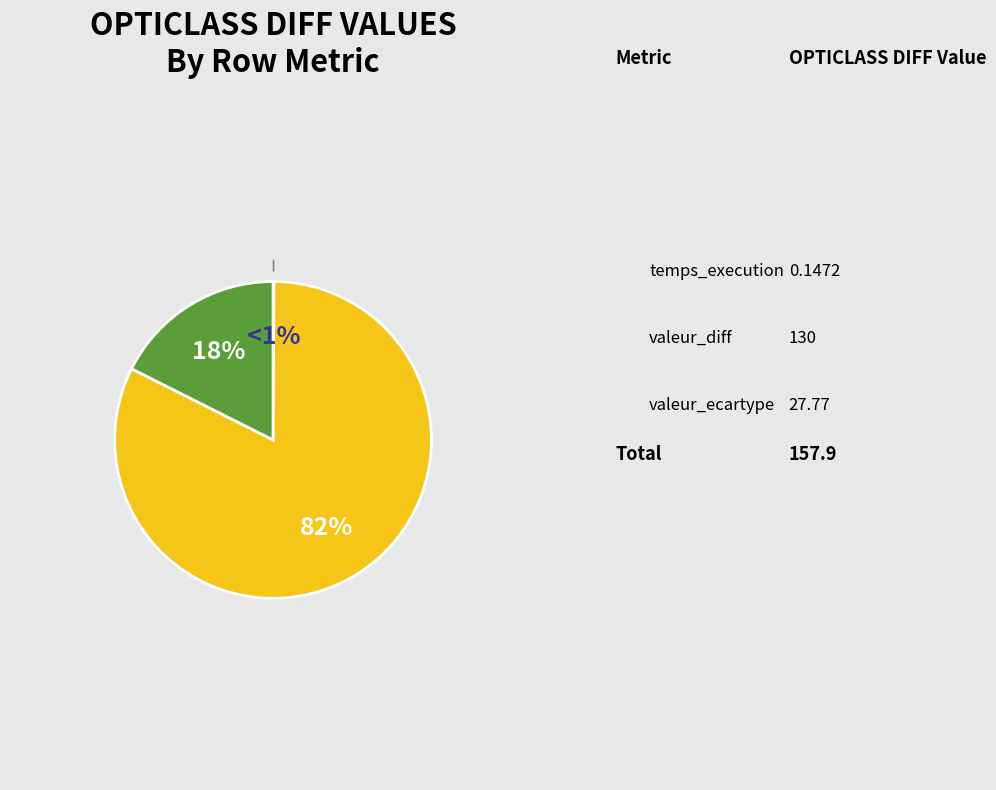

To the nearest percent, what is the difference between the valeur_ecartype and valeur_diff slice percentages?

65%